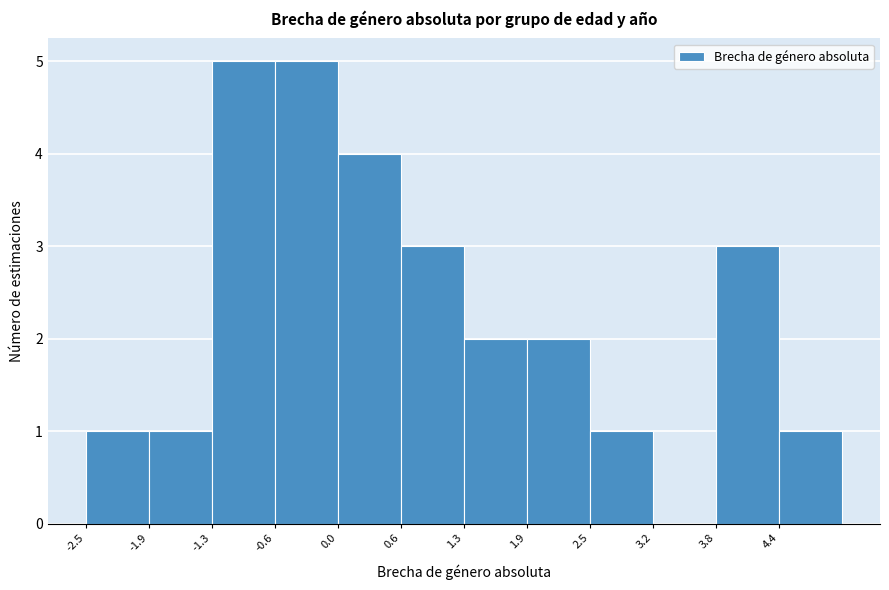

How tall is the bar that spans -0.6 to 0.0 on the x-axis? Neither the bar edges nor the heights are printed on the chart, so give them approximately, as read against the axes.

5